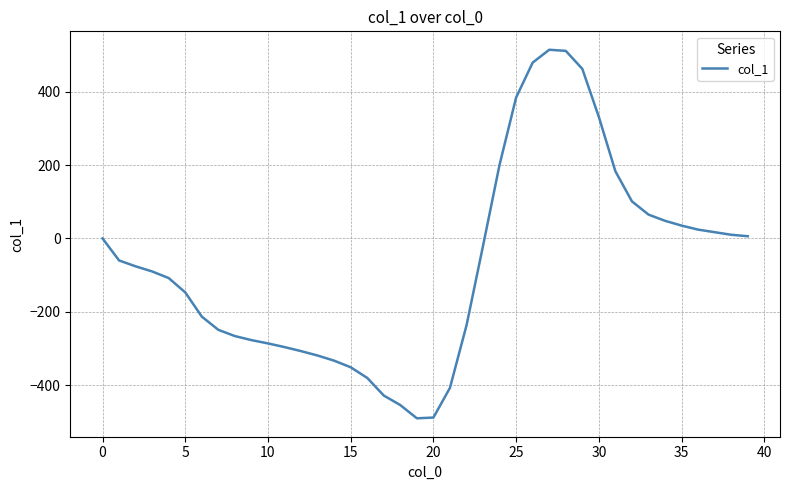

What is the difference between the maximum and minimum values?

1004